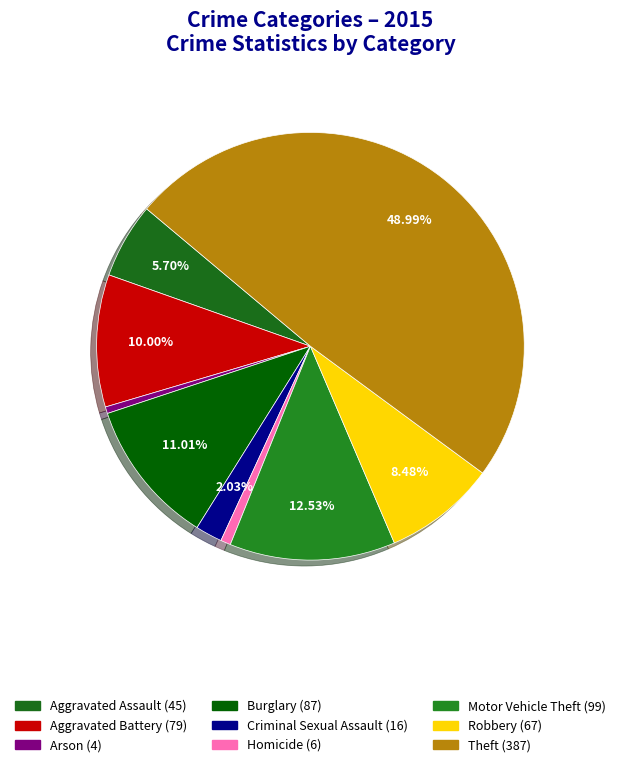

What percentage is the Aggravated Assault slice, to the nearest percent?

6%